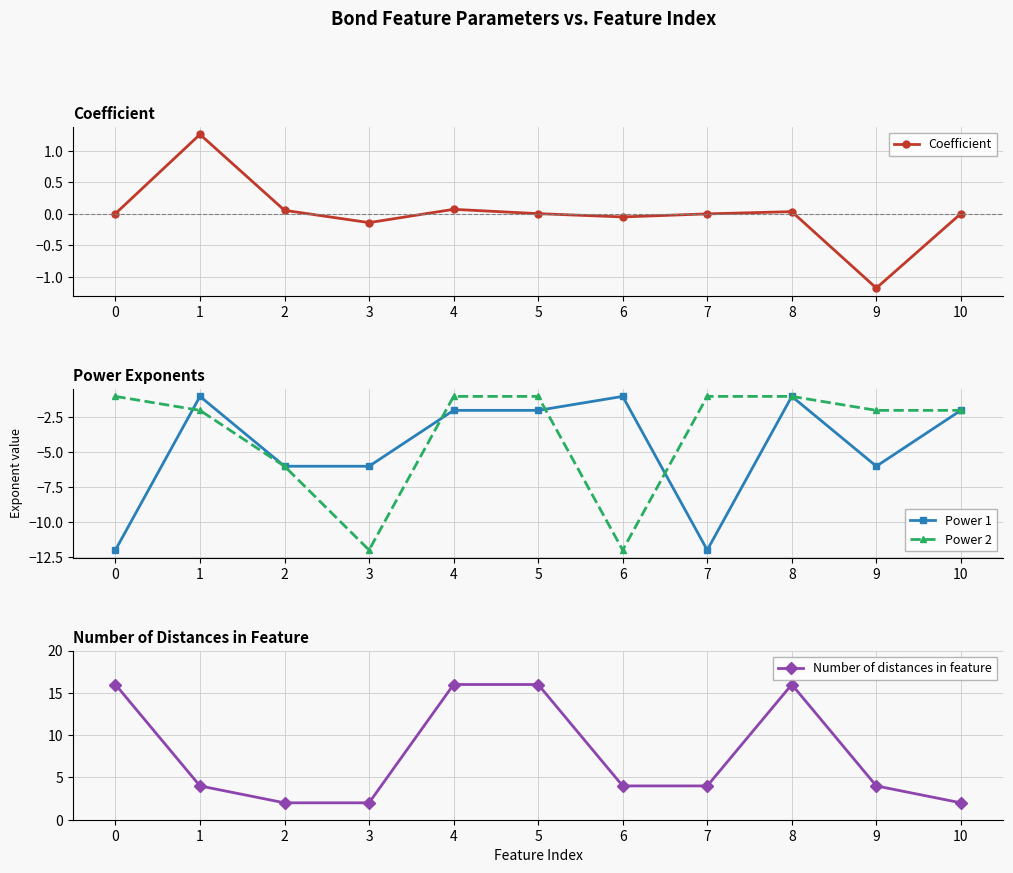

Reading left to right, extract all data points from this chart.

Coefficient: 0.0	1.3	0.1	-0.1	0.1	-0.0	-0.1	-0.0	0.0	-1.2	0.0
Power 1: -12.0	-1.0	-6.0	-6.0	-2.0	-2.0	-1.0	-12.0	-1.0	-6.0	-2.0
Power 2: -1.0	-2.0	-6.0	-12.0	-1.0	-1.0	-12.0	-1.0	-1.0	-2.0	-2.0
Number of distances in feature: 16.0	4.0	2.0	2.0	16.0	16.0	4.0	4.0	16.0	4.0	2.0